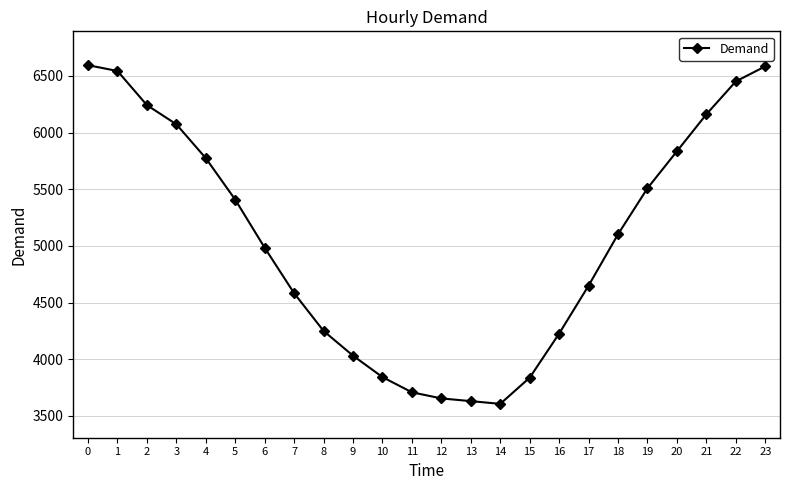

What is the difference between the maximum and minimum values?

2987